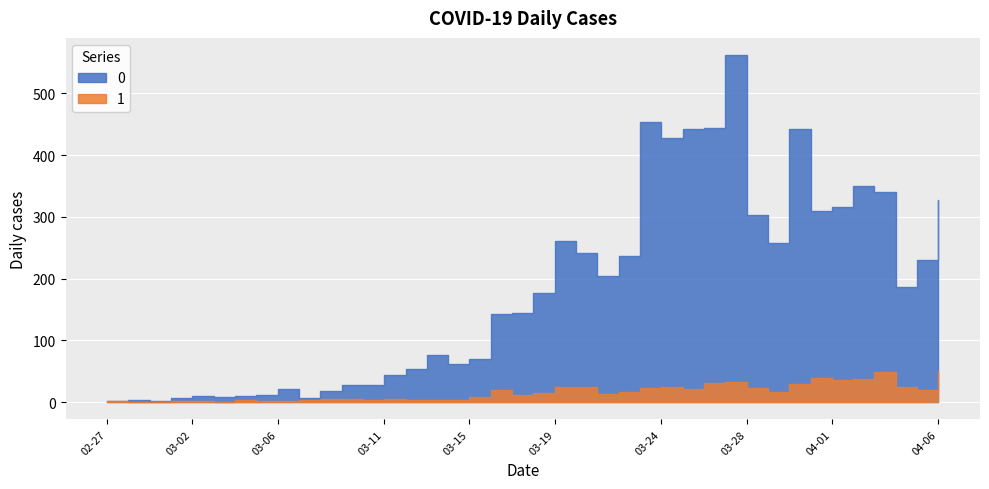

How many categories are shown in the chart?

40